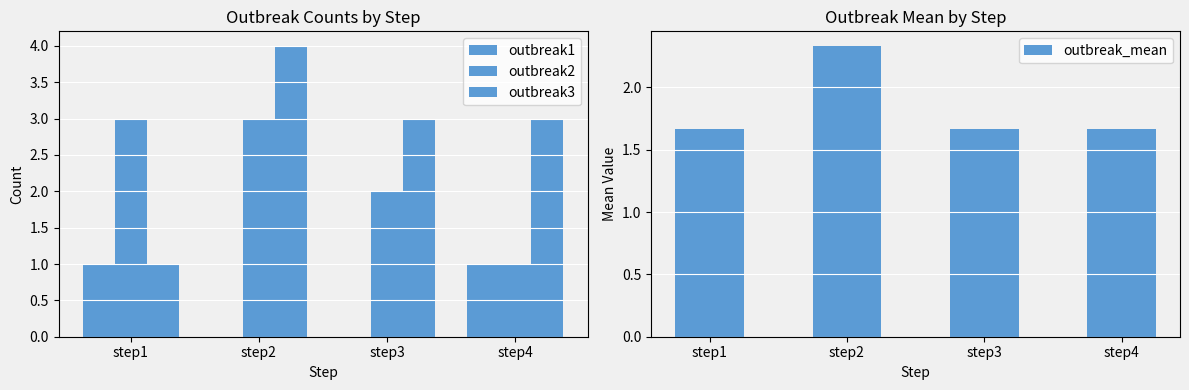

How many values in outbreak1 are above zero?

2